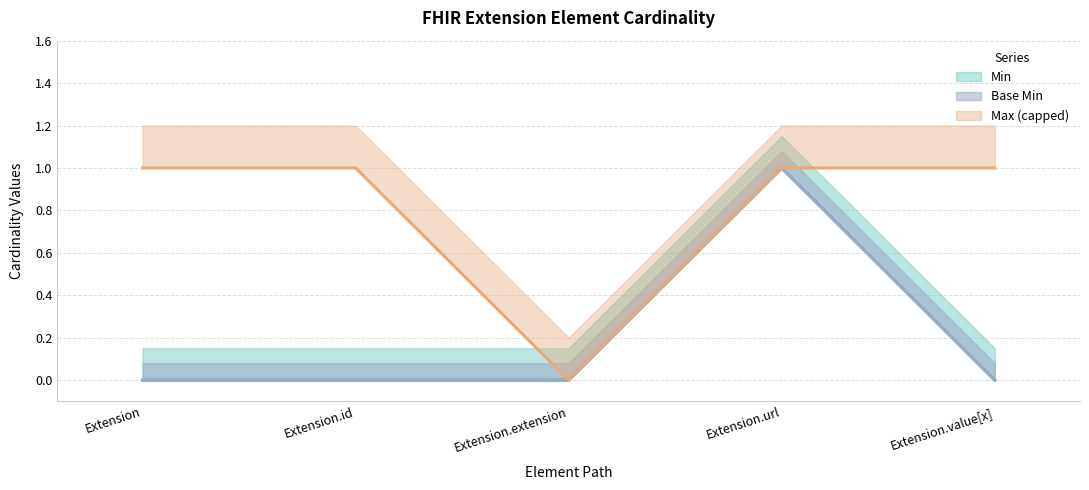

True or false: Min has more than 1 interior local peaks.

False